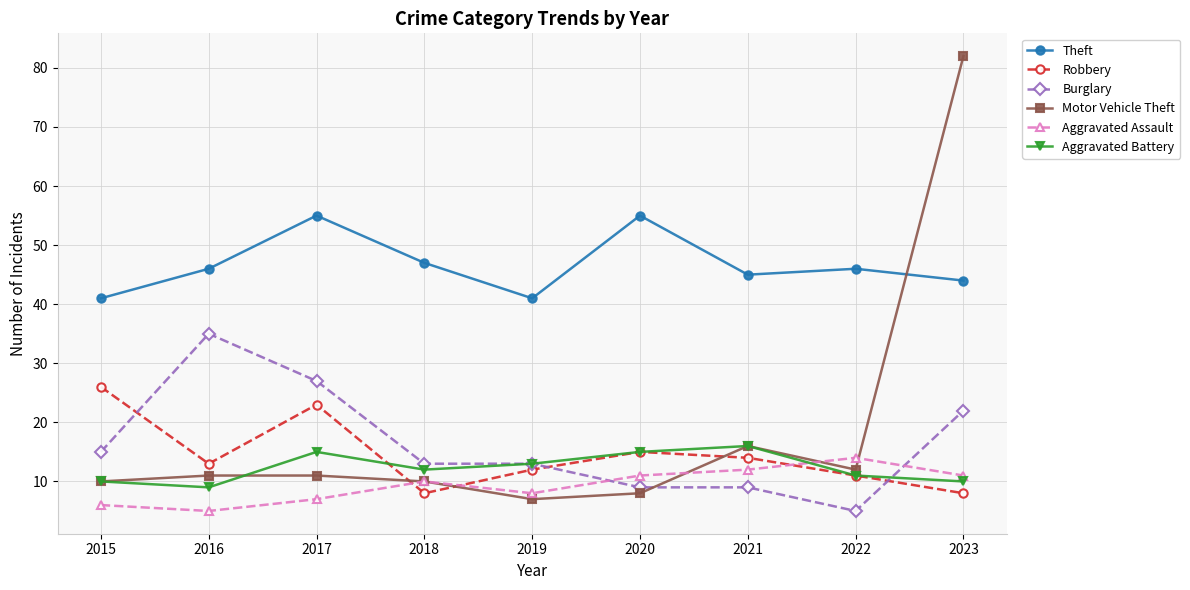

After their last crossing, which series has the higher values: Motor Vehicle Theft or Theft?

Motor Vehicle Theft